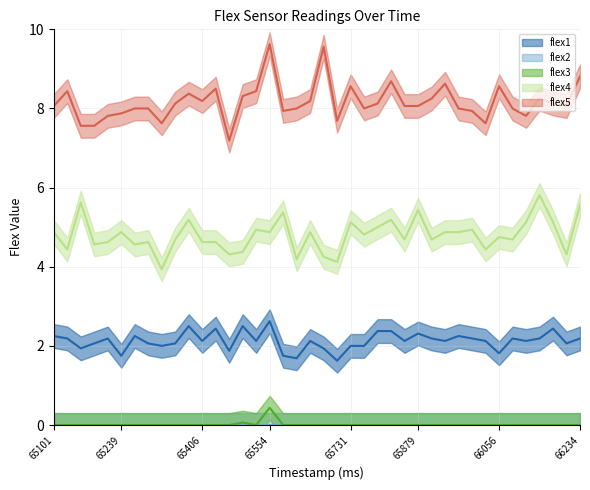

Read the flex1 value at 66145.

2.2